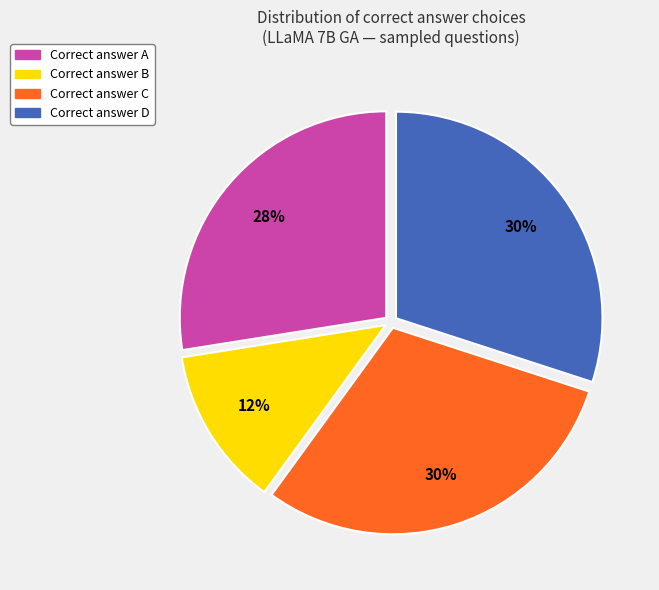

To the nearest percent, what is the average slice percentage?

25%